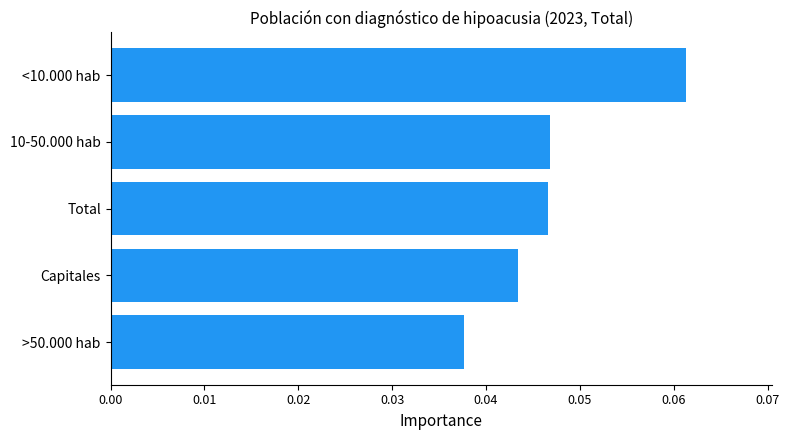

Count the number of categories in the chart.

5